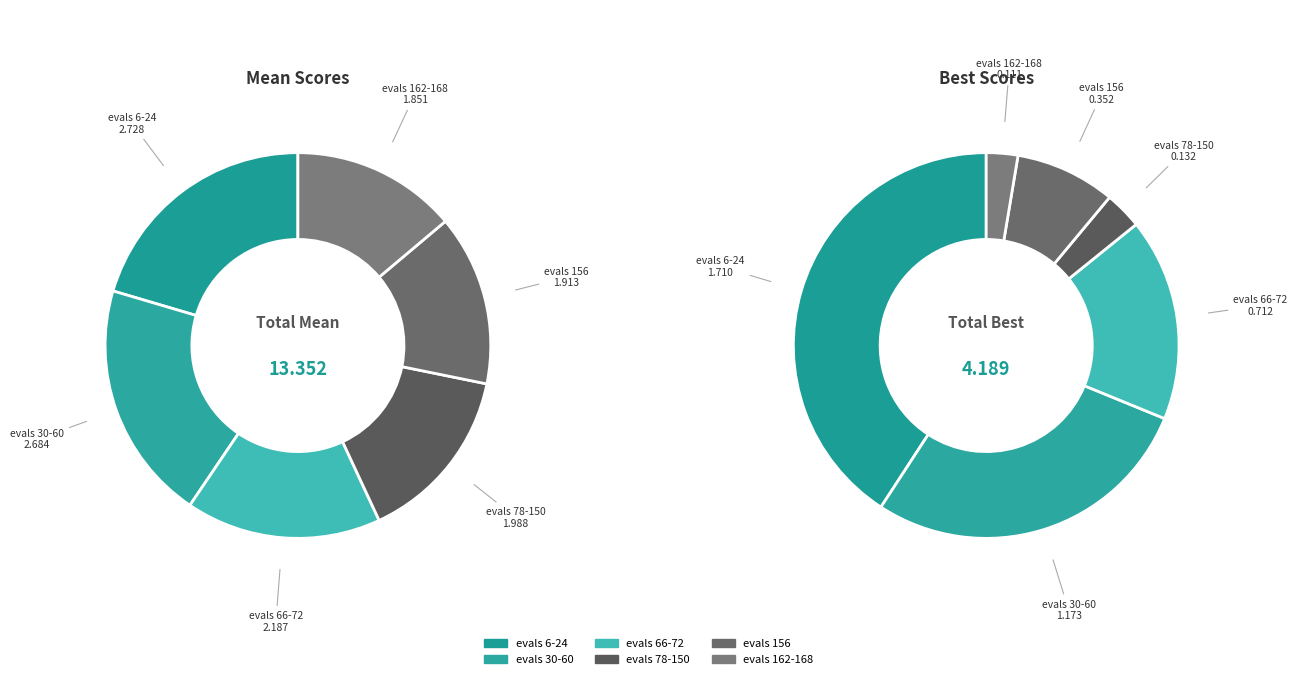

Combined, do evals 66-72 and evals 78-150 account for over 50%?

No